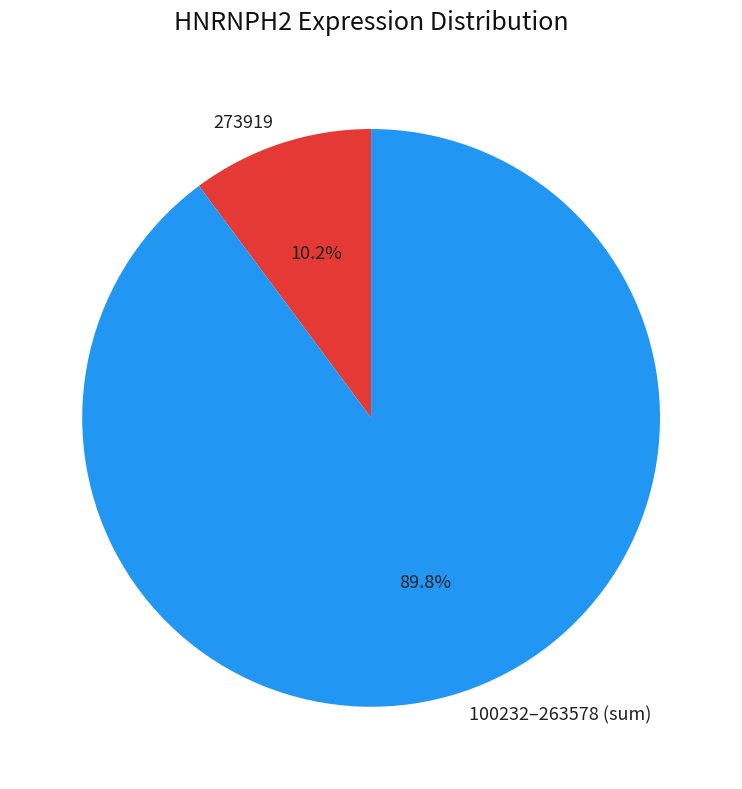

How many slices are in this pie chart?

2